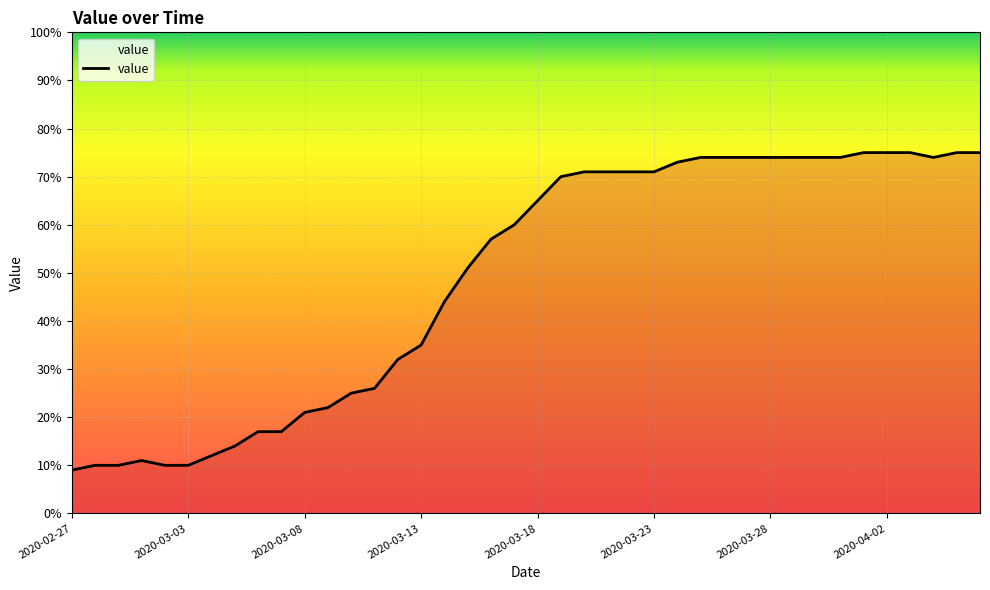

What is the smallest value displayed?

9